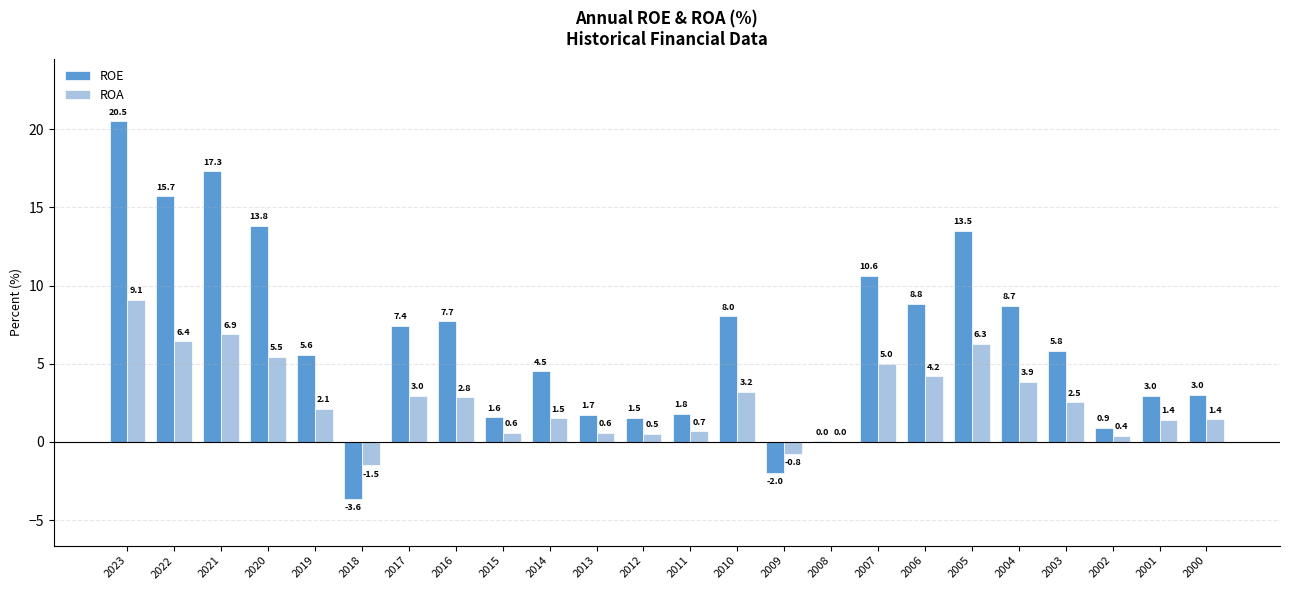

The ROA series shows 6.2 at 2004. True or false?

False